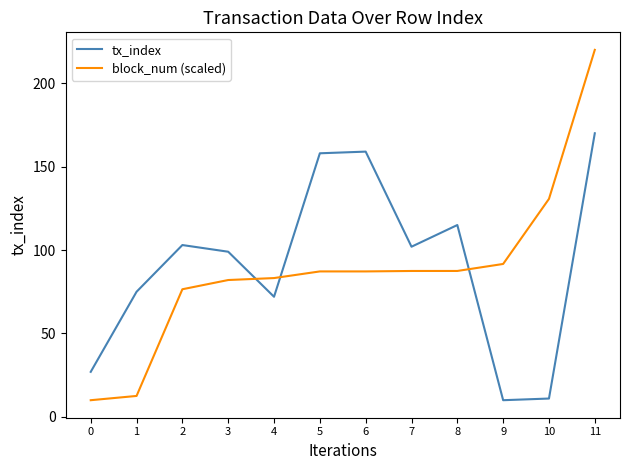

What is the difference between the maximum and second lowest values in the tx_index series?

159.0